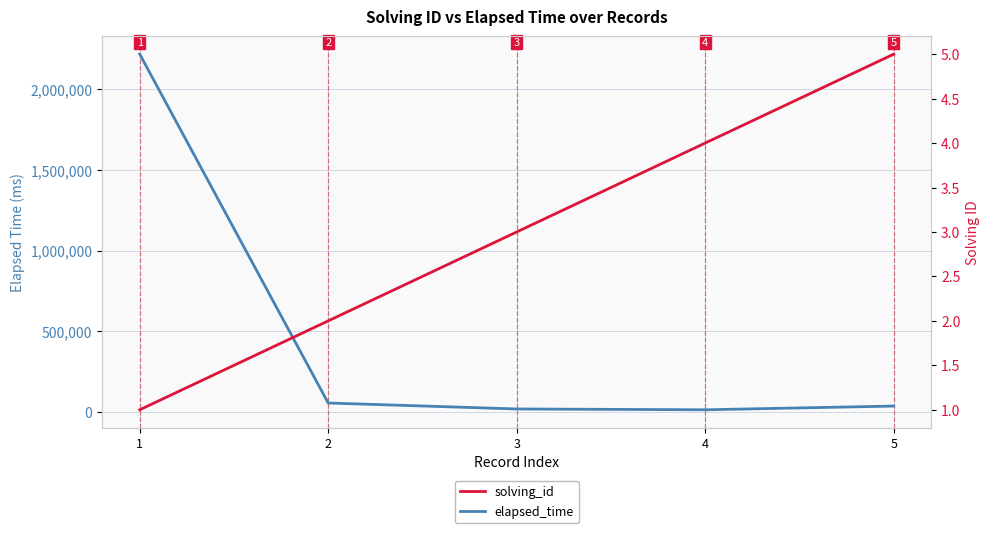

Which series has the widest spread of values?

elapsed_time